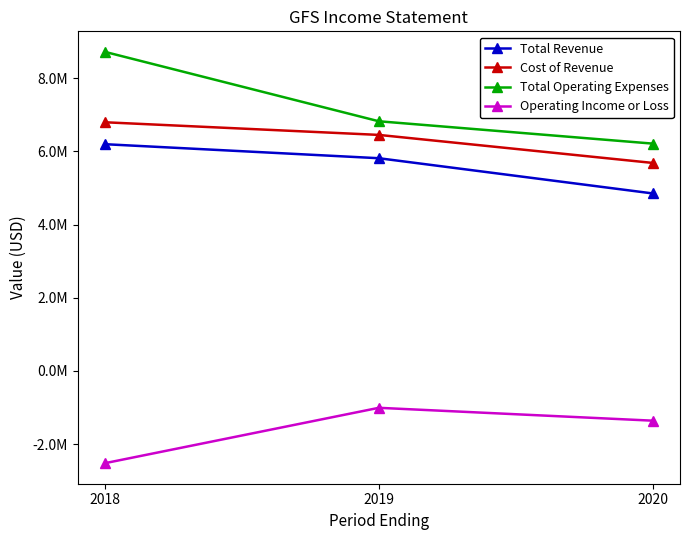

Is the value of Total Operating Expenses at 2020 greater than the value of Operating Income or Loss at 2019?

Yes